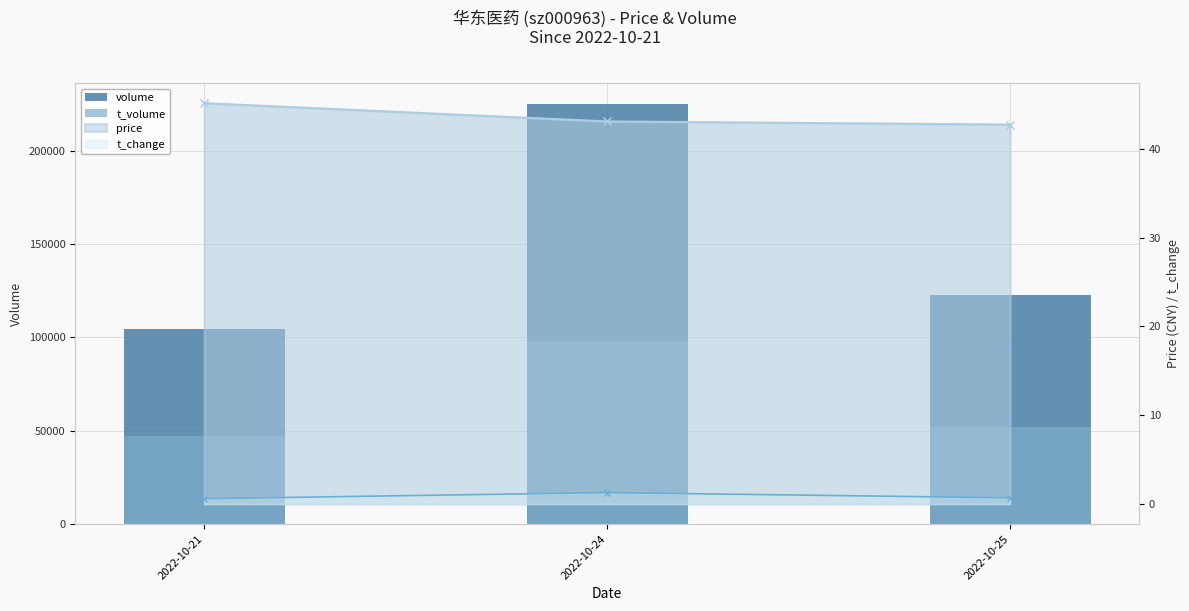

What value does the t_volume series have at 2022-10-24?

97867